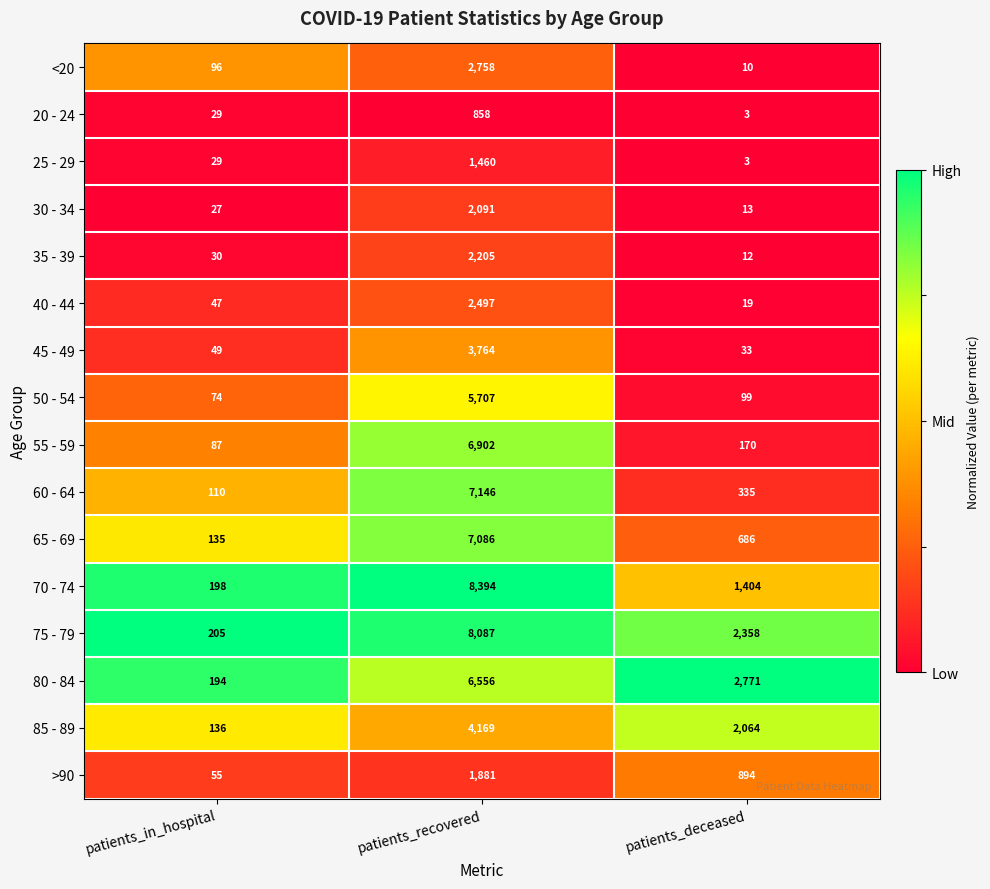

Rank the series at patients_recovered from lowest to highest value.

20 - 24, 25 - 29, >90, 30 - 34, 35 - 39, 40 - 44, <20, 45 - 49, 85 - 89, 50 - 54, 80 - 84, 55 - 59, 65 - 69, 60 - 64, 75 - 79, 70 - 74